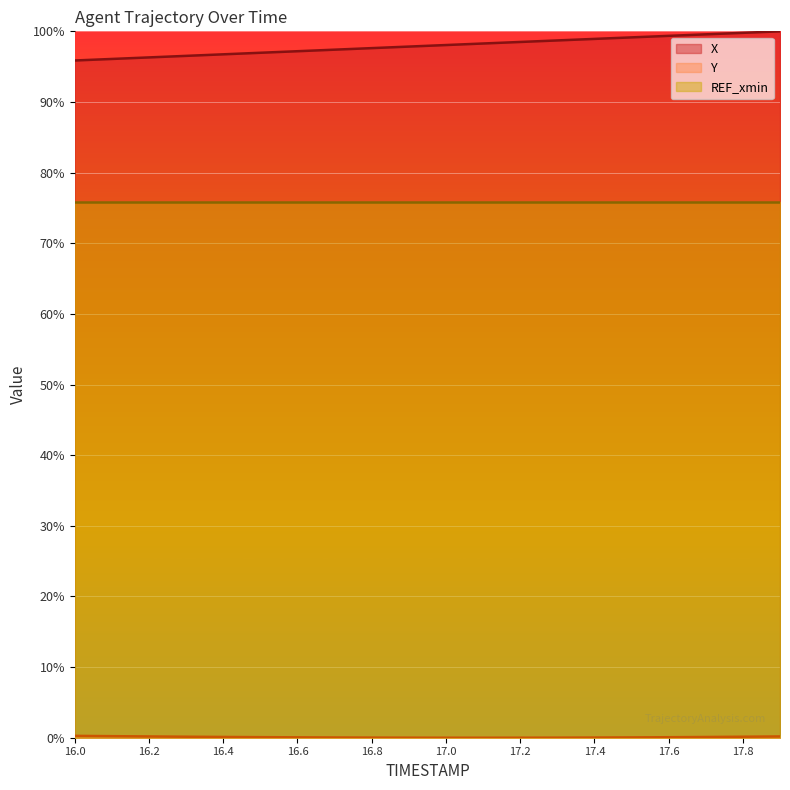

What is the difference between the highest and lowest values at 17.3?

98.7